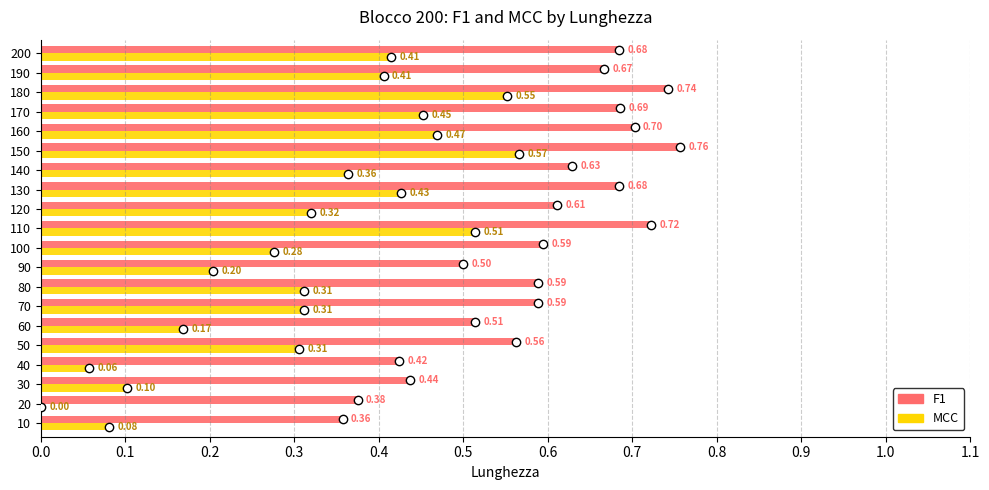

What is the total value across all series at 30?

0.5